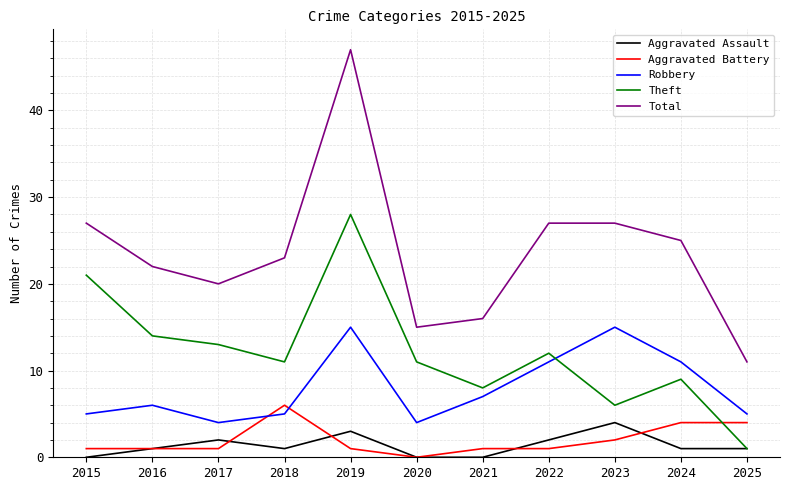

How many interior local valleys does the Total series have?

2